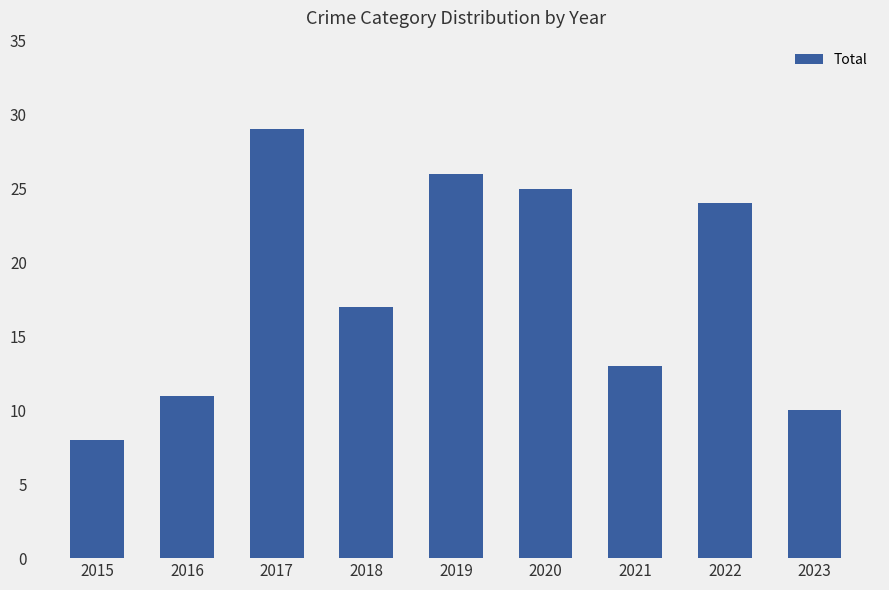

List the labels in order of value, smallest first.

2015, 2023, 2016, 2021, 2018, 2022, 2020, 2019, 2017